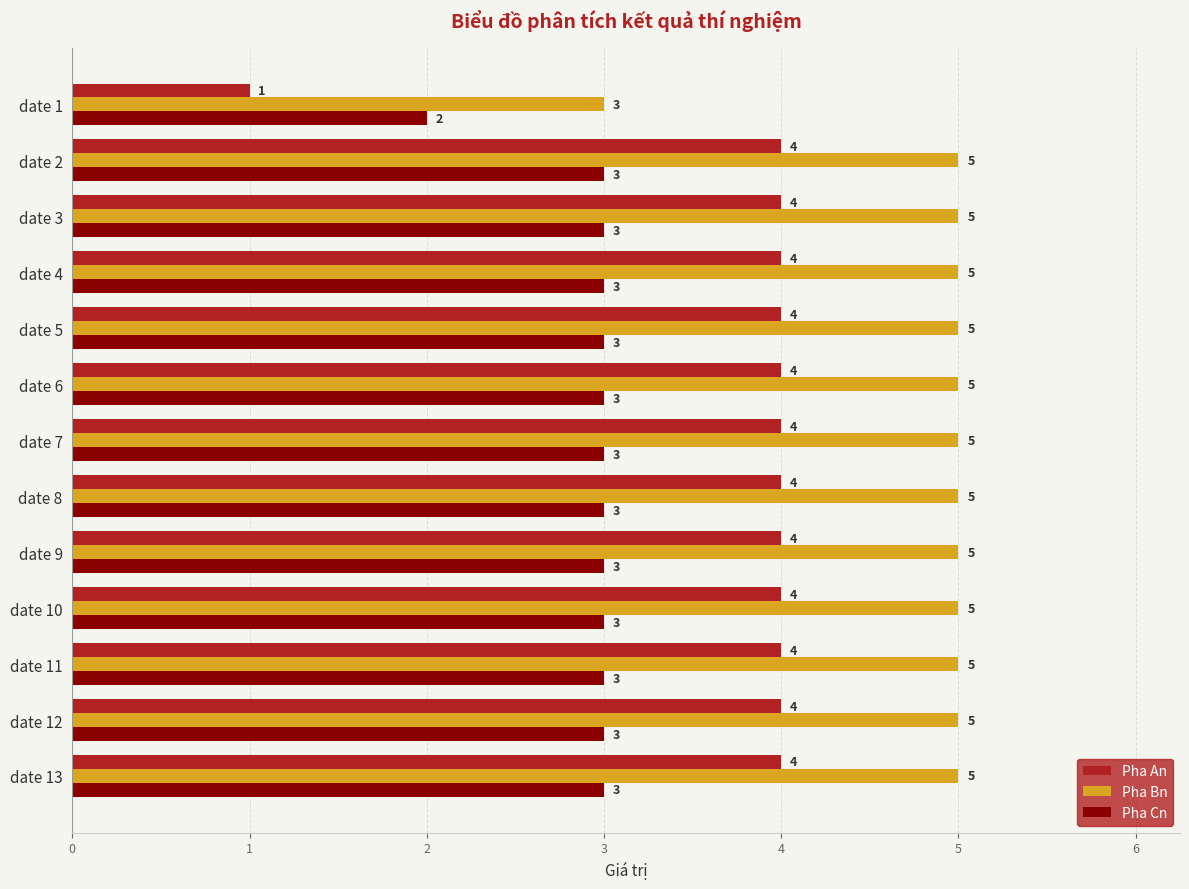

Which series has the largest range (max minus min)?

Pha An